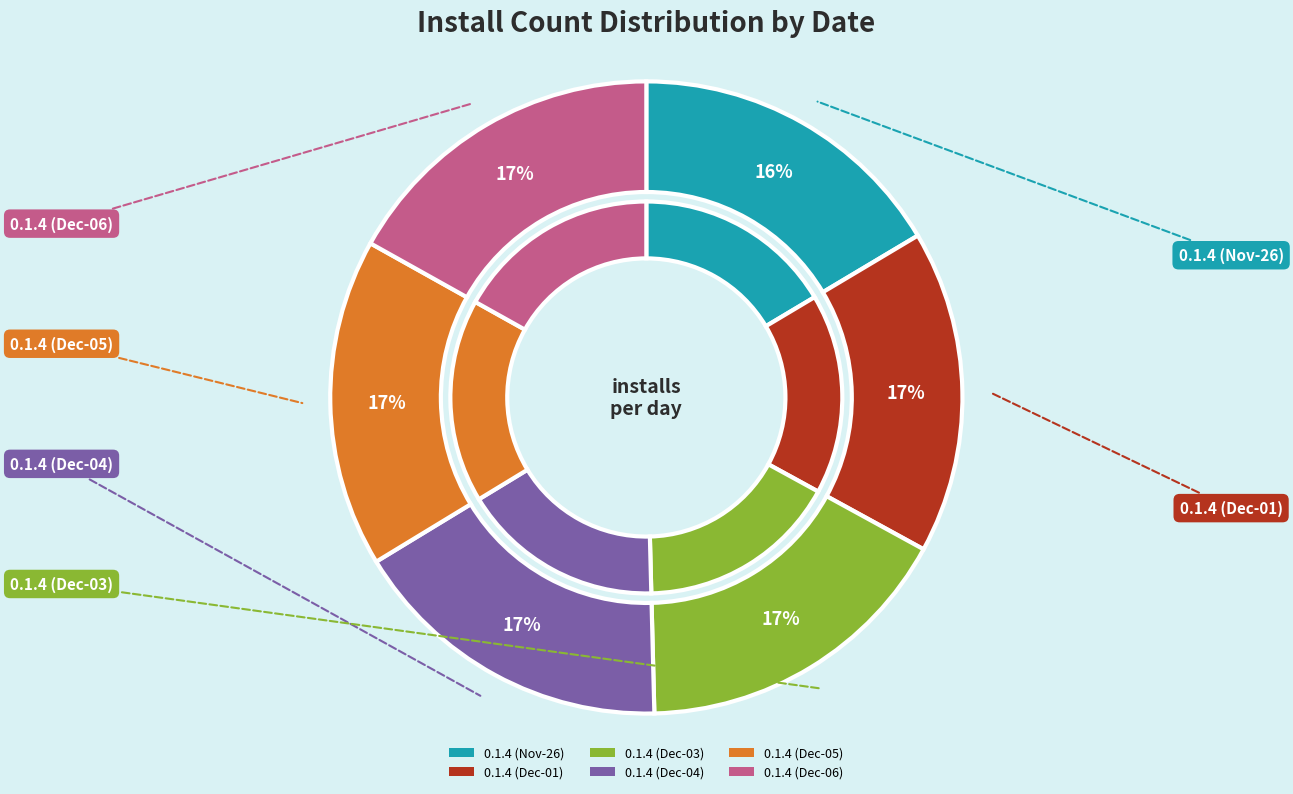

What portion of the pie excludes 2024-12-05?

83.2%